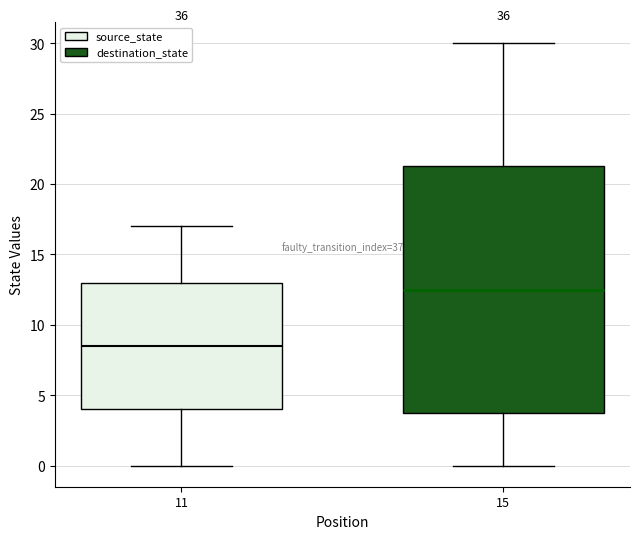

Where is the lower edge of the box at x = 11 on the y-axis? The values are not printed on the chart, so give them approximately, as read against the axis.

4.0